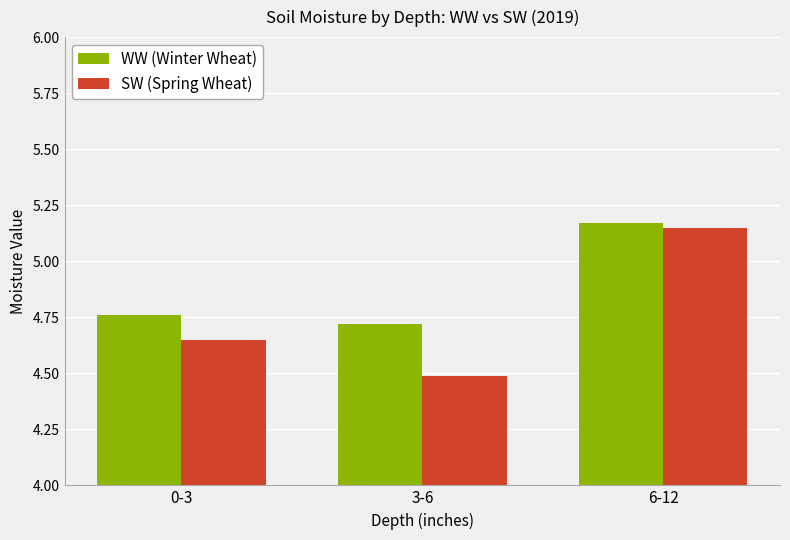

Is the value of WW (Winter Wheat) at 6-12 greater than the value of SW (Spring Wheat) at 6-12?

Yes